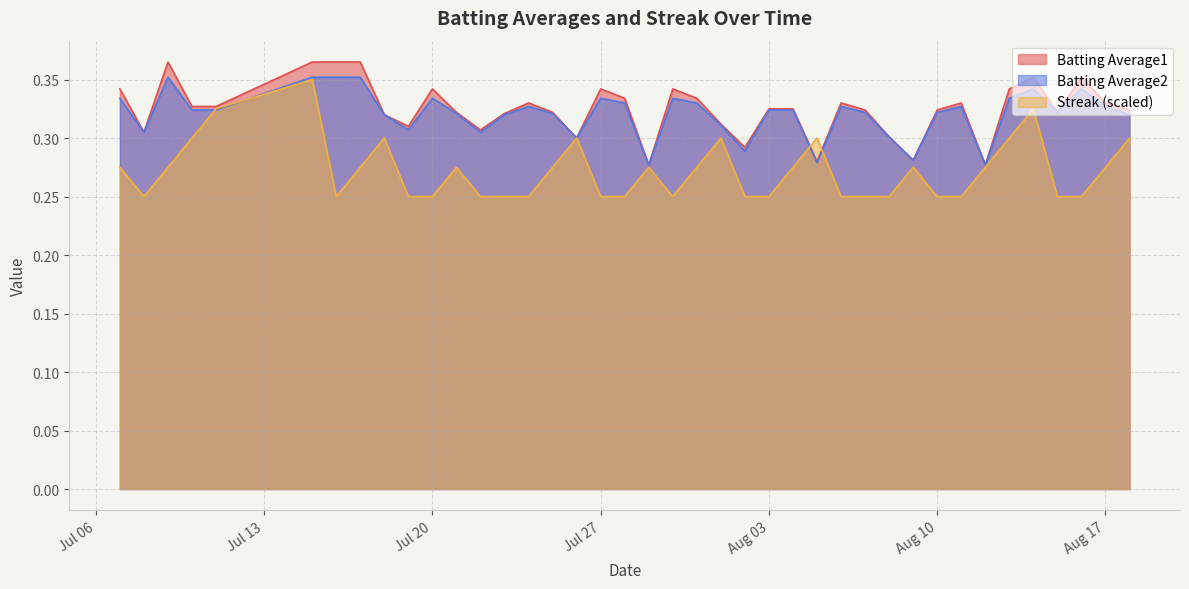

In Batting Average1, how many points are higher than both neighbors (excluding endpoints)?

9